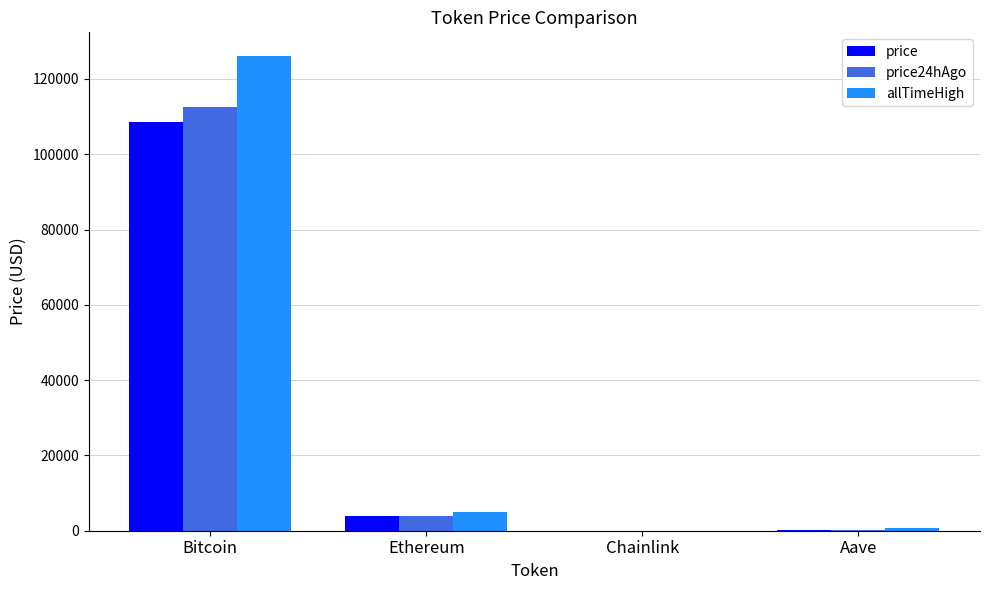

At which category is the sum across all series the highest?

Bitcoin